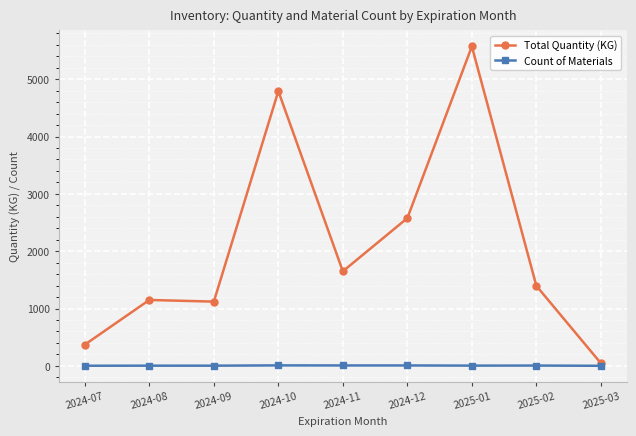

Where is Total Quantity (KG) nearest to the value 2809?

2024-12